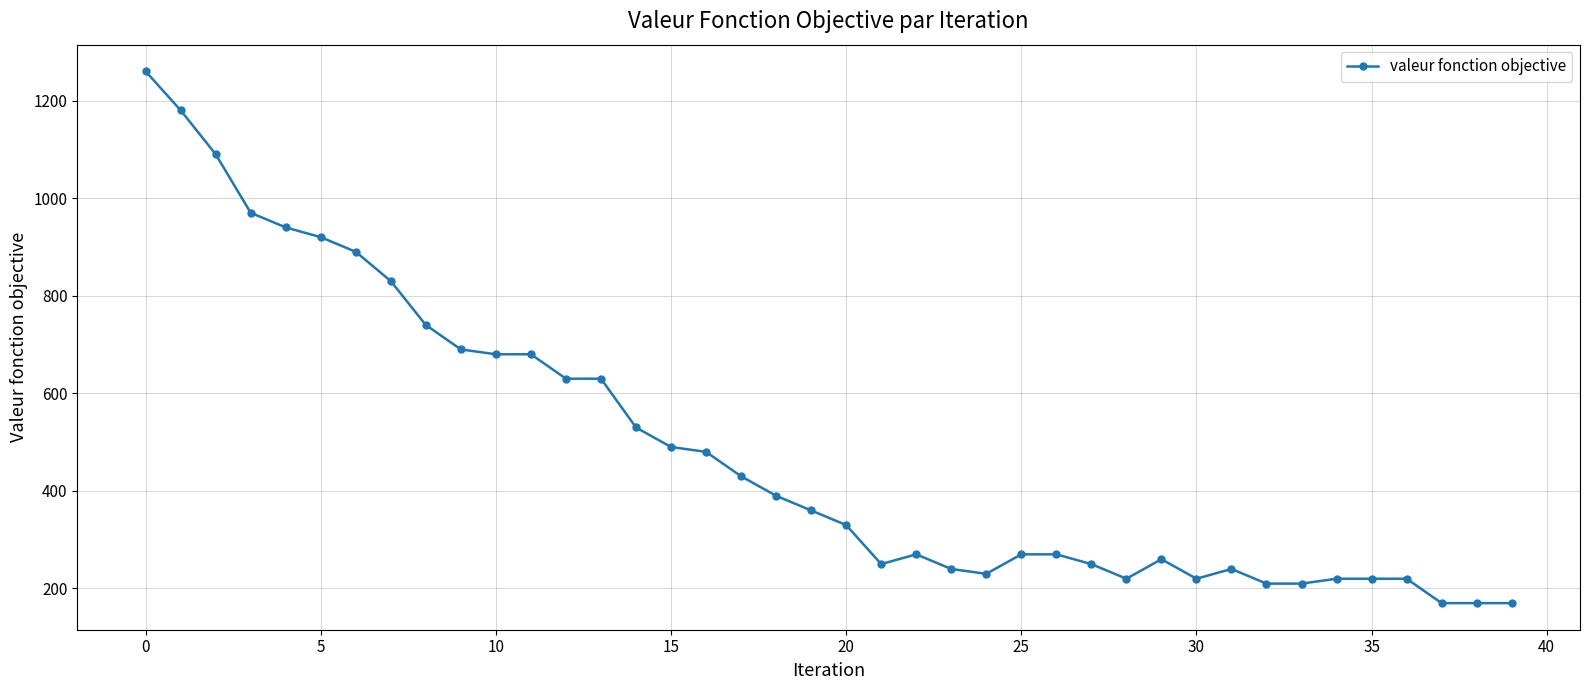

What is the value of the 5th point from the left?

940